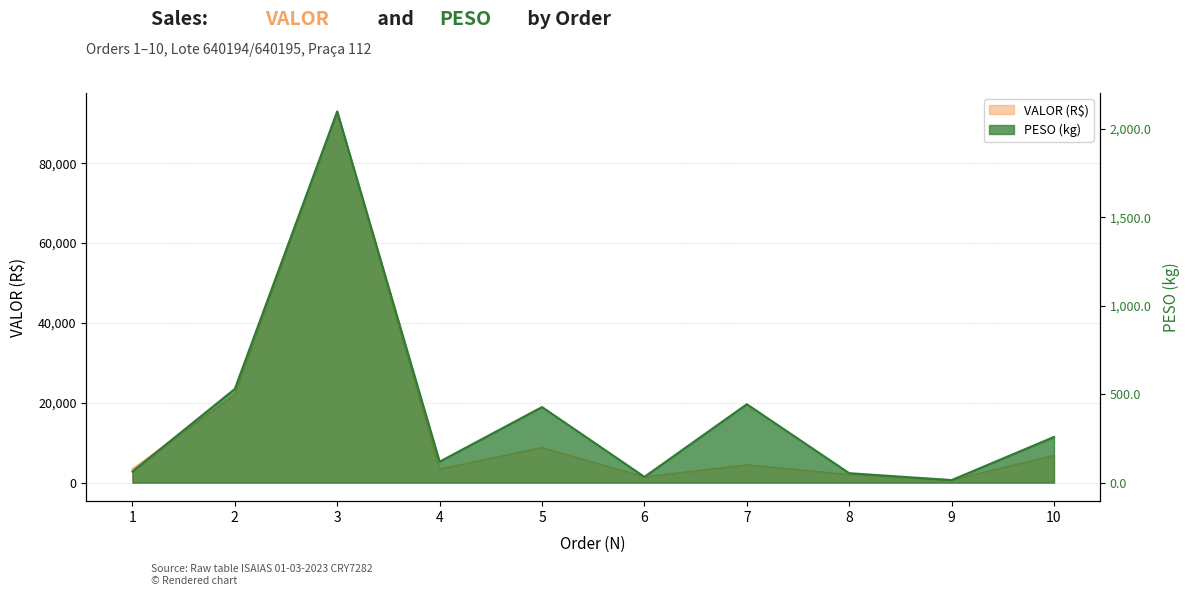

What is the greatest value displayed?

92970.0